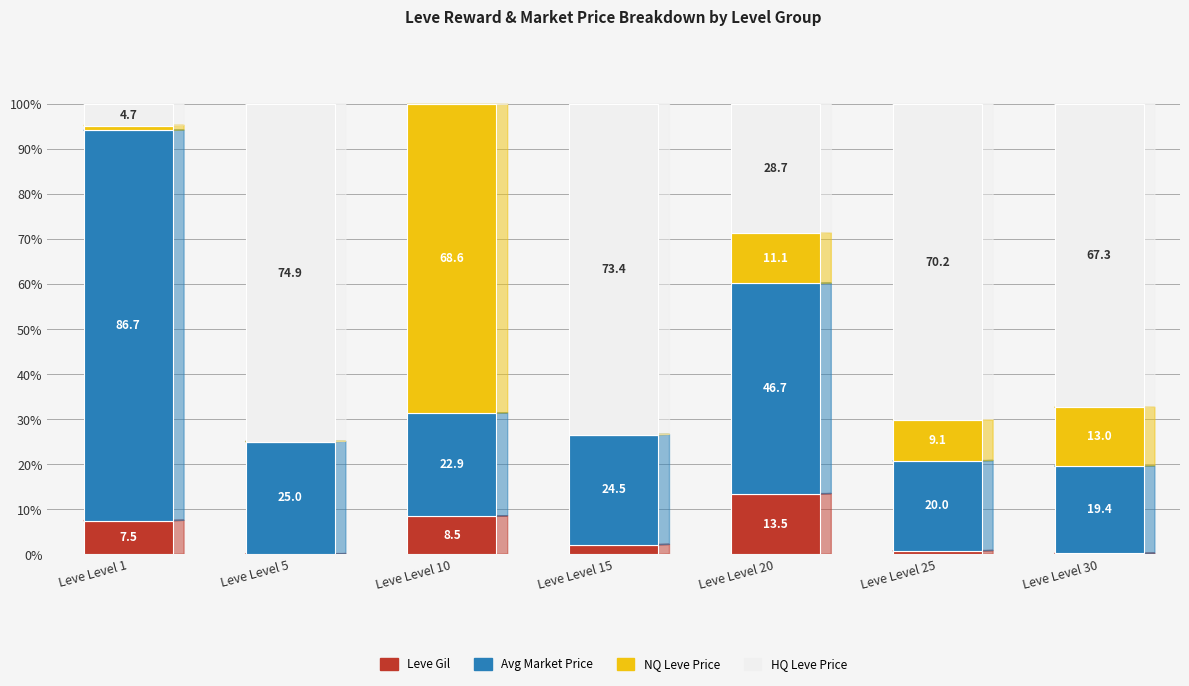

Are the bars horizontal?

No